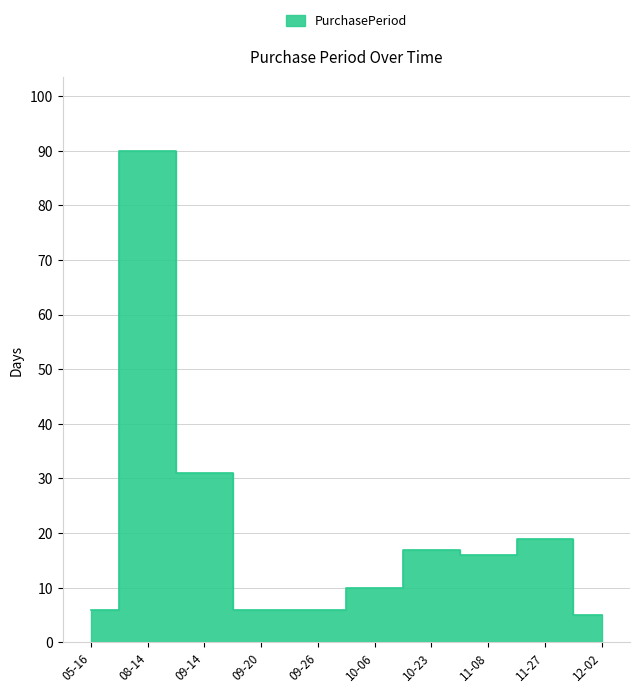

Approximately how many times larger is the value at 09-20 compared to 12-02?

1.2